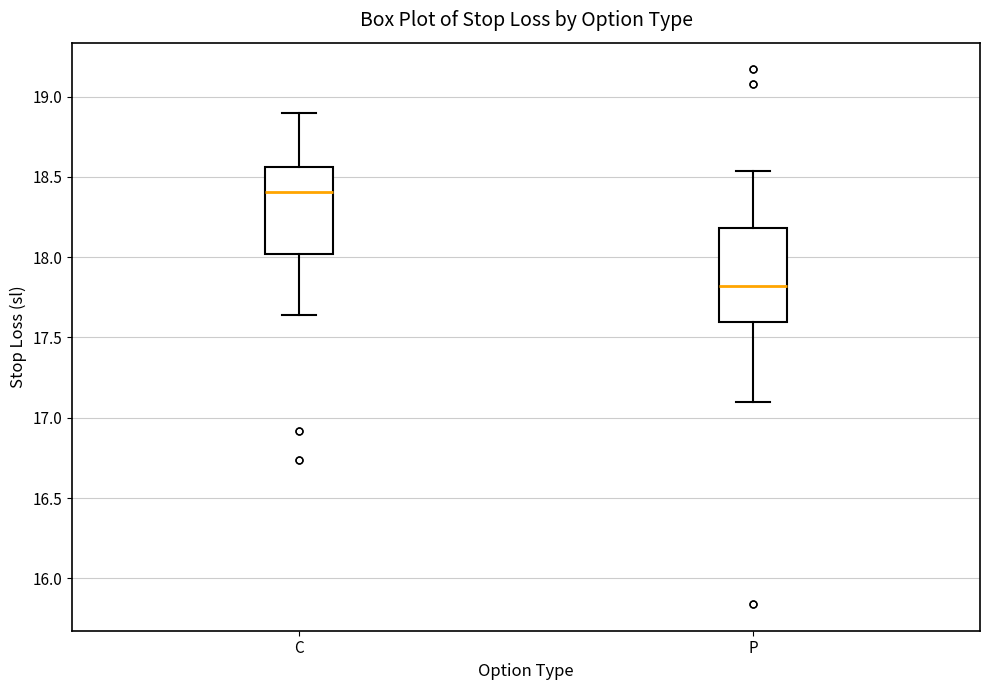

Reading left to right, transcribe this box plot: for each box, give where its median line is, the range the box spans, and where its two whiskers end, as read against the y-axis. The values are not printed on the chart, so give them approximately, as read against the axis.

C: median 18.40, box 18.00 to 18.55, whiskers 17.65 to 18.90
P: median 17.80, box 17.60 to 18.20, whiskers 17.10 to 18.55